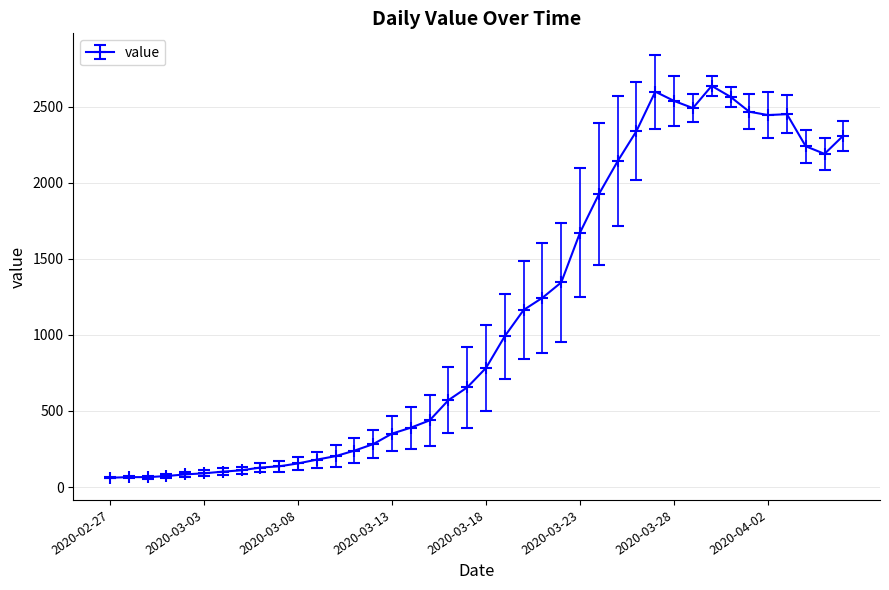

What is the maximum value shown in the chart?

2637